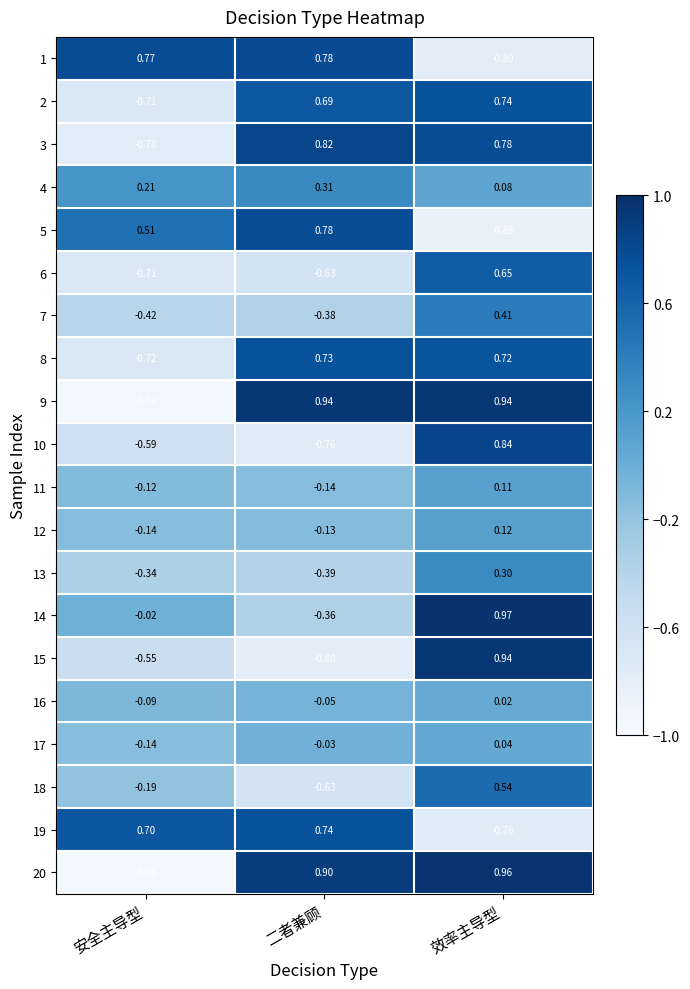

Rank the categories by 1 value from highest to lowest.

二者兼顾, 安全主导型, 效率主导型